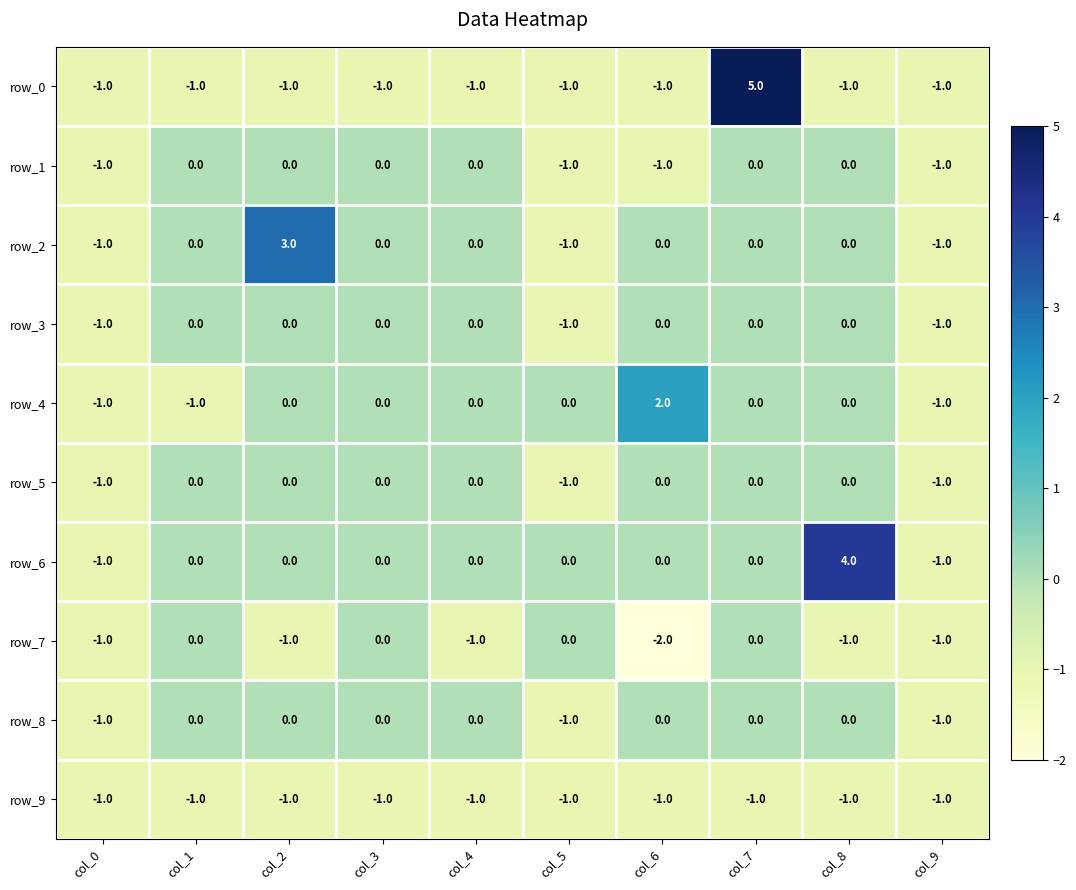

Reading left to right, what are all the values shown in this chart?

row_0: col_0=-1	col_1=-1	col_2=-1	col_3=-1	col_4=-1	col_5=-1	col_6=-1	col_7=5	col_8=-1	col_9=-1
row_1: col_0=-1	col_1=0	col_2=0	col_3=0	col_4=0	col_5=-1	col_6=-1	col_7=0	col_8=0	col_9=-1
row_2: col_0=-1	col_1=0	col_2=3	col_3=0	col_4=0	col_5=-1	col_6=0	col_7=0	col_8=0	col_9=-1
row_3: col_0=-1	col_1=0	col_2=0	col_3=0	col_4=0	col_5=-1	col_6=0	col_7=0	col_8=0	col_9=-1
row_4: col_0=-1	col_1=-1	col_2=0	col_3=0	col_4=0	col_5=0	col_6=2	col_7=0	col_8=0	col_9=-1
row_5: col_0=-1	col_1=0	col_2=0	col_3=0	col_4=0	col_5=-1	col_6=0	col_7=0	col_8=0	col_9=-1
row_6: col_0=-1	col_1=0	col_2=0	col_3=0	col_4=0	col_5=0	col_6=0	col_7=0	col_8=4	col_9=-1
row_7: col_0=-1	col_1=0	col_2=-1	col_3=0	col_4=-1	col_5=0	col_6=-2	col_7=0	col_8=-1	col_9=-1
row_8: col_0=-1	col_1=0	col_2=0	col_3=0	col_4=0	col_5=-1	col_6=0	col_7=0	col_8=0	col_9=-1
row_9: col_0=-1	col_1=-1	col_2=-1	col_3=-1	col_4=-1	col_5=-1	col_6=-1	col_7=-1	col_8=-1	col_9=-1